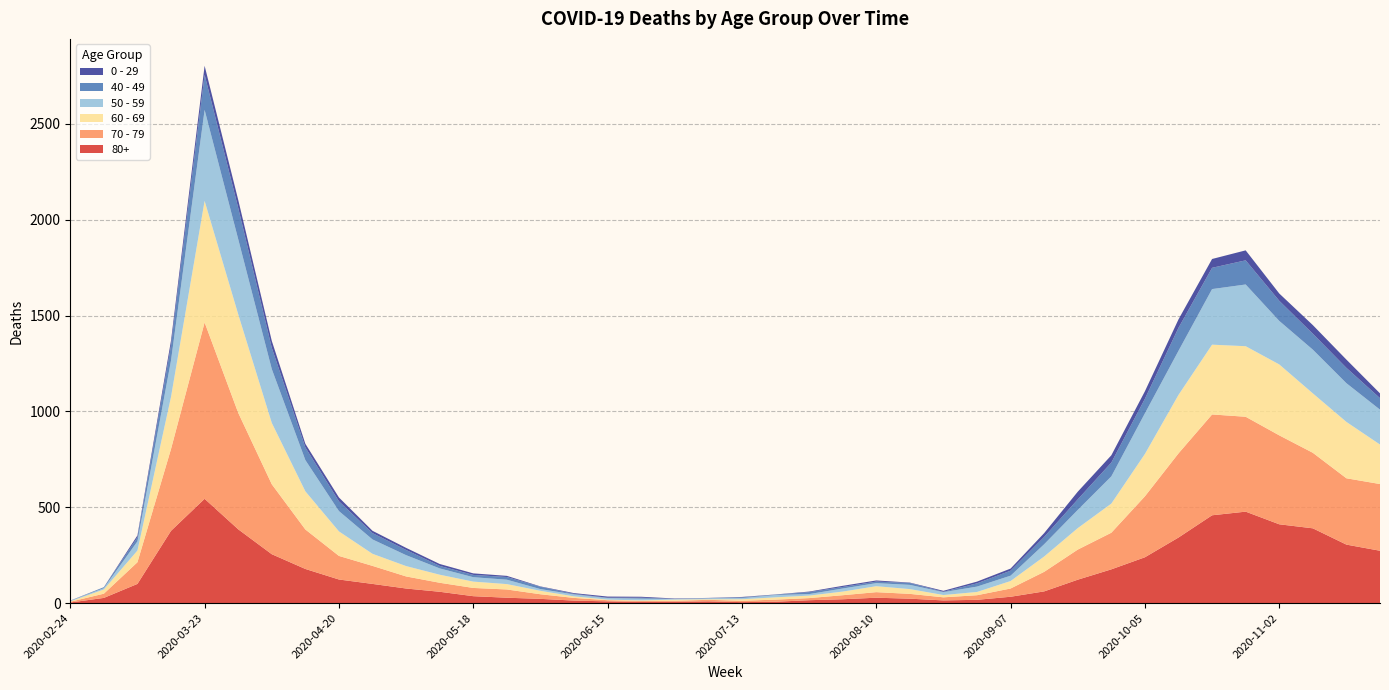

Reading right to left, transcribe all the data shown in this chart.

80+: 2020-11-23=273	2020-11-16=305	2020-11-09=390	2020-11-02=411	2020-10-26=477	2020-10-19=458	2020-10-12=342	2020-10-05=239	2020-09-28=176	2020-09-21=122	2020-09-14=61	2020-09-07=33	2020-08-31=17	2020-08-24=14	2020-08-17=23	2020-08-10=28	2020-08-03=20	2020-07-27=15	2020-07-20=7	2020-07-13=5	2020-07-06=9	2020-06-29=7	2020-06-22=6	2020-06-15=9	2020-06-08=13	2020-06-01=22	2020-05-25=28	2020-05-18=36	2020-05-11=59	2020-05-04=76	2020-04-27=100	2020-04-20=123	2020-04-13=178	2020-04-06=255	2020-03-30=385	2020-03-23=544	2020-03-16=377	2020-03-09=100	2020-03-02=27	2020-02-24=3
70 - 79: 2020-11-23=348	2020-11-16=346	2020-11-09=394	2020-11-02=464	2020-10-26=495	2020-10-19=526	2020-10-12=439	2020-10-05=318	2020-09-28=191	2020-09-21=157	2020-09-14=102	2020-09-07=43	2020-08-31=24	2020-08-24=16	2020-08-17=25	2020-08-10=29	2020-08-03=21	2020-07-27=11	2020-07-20=11	2020-07-13=7	2020-07-06=8	2020-06-29=5	2020-06-22=5	2020-06-15=6	2020-06-08=14	2020-06-01=24	2020-05-25=43	2020-05-18=43	2020-05-11=47	2020-05-04=63	2020-04-27=94	2020-04-20=123	2020-04-13=206	2020-04-06=365	2020-03-30=608	2020-03-23=920	2020-03-16=427	2020-03-09=113	2020-03-02=22	2020-02-24=4
60 - 69: 2020-11-23=206	2020-11-16=294	2020-11-09=310	2020-11-02=370	2020-10-26=368	2020-10-19=364	2020-10-12=305	2020-10-05=221	2020-09-28=152	2020-09-21=112	2020-09-14=80	2020-09-07=39	2020-08-31=17	2020-08-24=12	2020-08-17=25	2020-08-10=31	2020-08-03=19	2020-07-27=13	2020-07-20=12	2020-07-13=8	2020-07-06=3	2020-06-29=6	2020-06-22=3	2020-06-15=3	2020-06-08=8	2020-06-01=18	2020-05-25=28	2020-05-18=33	2020-05-11=42	2020-05-04=54	2020-04-27=63	2020-04-20=128	2020-04-13=199	2020-04-06=320	2020-03-30=514	2020-03-23=634	2020-03-16=272	2020-03-09=61	2020-03-02=22	2020-02-24=2
50 - 59: 2020-11-23=182	2020-11-16=202	2020-11-09=228	2020-11-02=227	2020-10-26=322	2020-10-19=290	2020-10-12=230	2020-10-05=212	2020-09-28=142	2020-09-21=95	2020-09-14=64	2020-09-07=28	2020-08-31=28	2020-08-24=15	2020-08-17=22	2020-08-10=16	2020-08-03=16	2020-07-27=8	2020-07-20=12	2020-07-13=6	2020-07-06=5	2020-06-29=3	2020-06-22=9	2020-06-15=8	2020-06-08=10	2020-06-01=9	2020-05-25=23	2020-05-18=23	2020-05-11=33	2020-05-04=57	2020-04-27=75	2020-04-20=106	2020-04-13=163	2020-04-06=281	2020-03-30=392	2020-03-23=475	2020-03-16=190	2020-03-09=48	2020-03-02=7	2020-02-24=3
40 - 49: 2020-11-23=60	2020-11-16=80	2020-11-09=83	2020-11-02=105	2020-10-26=126	2020-10-19=111	2020-10-12=120	2020-10-05=76	2020-09-28=72	2020-09-21=55	2020-09-14=38	2020-09-07=26	2020-08-31=17	2020-08-24=2	2020-08-17=10	2020-08-10=8	2020-08-03=8	2020-07-27=10	2020-07-20=2	2020-07-13=4	2020-07-06=1	2020-06-29=1	2020-06-22=5	2020-06-15=2	2020-06-08=3	2020-06-01=12	2020-05-25=14	2020-05-18=12	2020-05-11=13	2020-05-04=27	2020-04-27=33	2020-04-20=51	2020-04-13=66	2020-04-06=111	2020-03-30=163	2020-03-23=183	2020-03-16=79	2020-03-09=21	2020-03-02=5	2020-02-24=0
0 - 29: 2020-11-23=25	2020-11-16=43	2020-11-09=45	2020-11-02=38	2020-10-26=52	2020-10-19=46	2020-10-12=44	2020-10-05=39	2020-09-28=38	2020-09-21=40	2020-09-14=20	2020-09-07=11	2020-08-31=9	2020-08-24=5	2020-08-17=2	2020-08-10=6	2020-08-03=6	2020-07-27=3	2020-07-20=1	2020-07-13=2	2020-07-06=1	2020-06-29=2	2020-06-22=5	2020-06-15=6	2020-06-08=4	2020-06-01=2	2020-05-25=6	2020-05-18=8	2020-05-11=10	2020-05-04=11	2020-04-27=12	2020-04-20=20	2020-04-13=19	2020-04-06=36	2020-03-30=42	2020-03-23=47	2020-03-16=25	2020-03-09=10	2020-03-02=0	2020-02-24=1